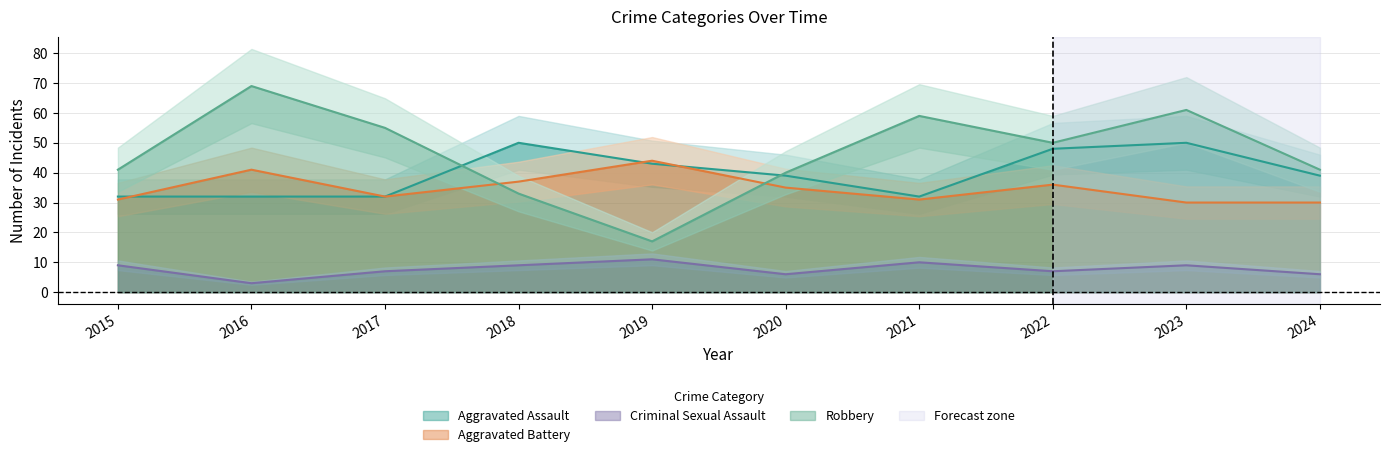

Which series has the largest range (max minus min)?

Robbery